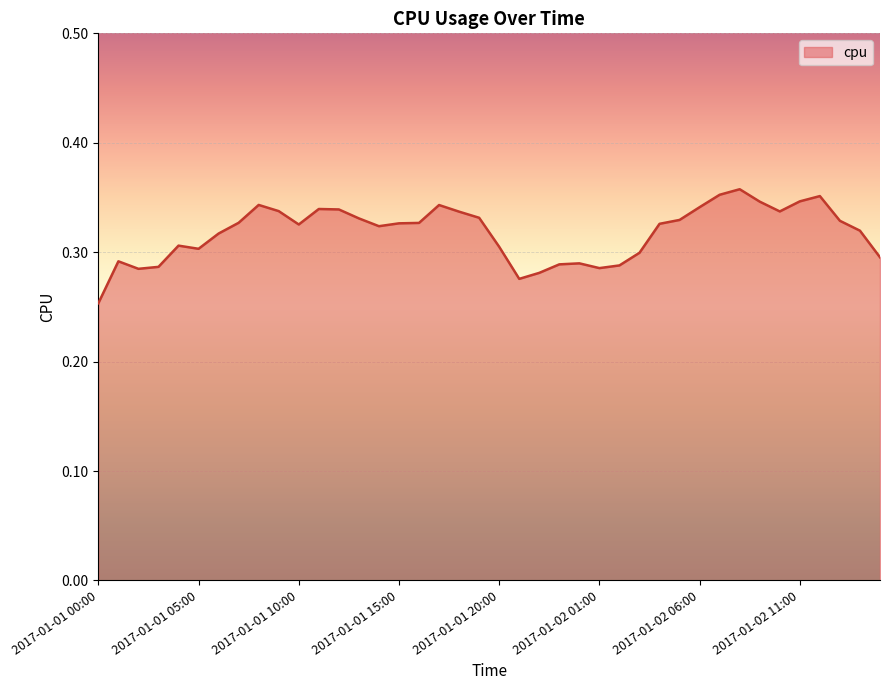

Where is the data nearest to the value 0?

2017-01-01 00:00